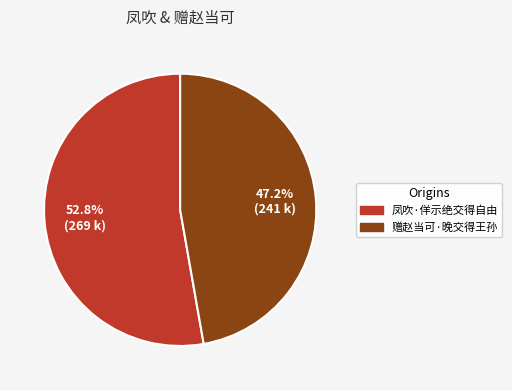

To the nearest percent, what portion does 赠赵当可·晚交得王孙 represent?

47%